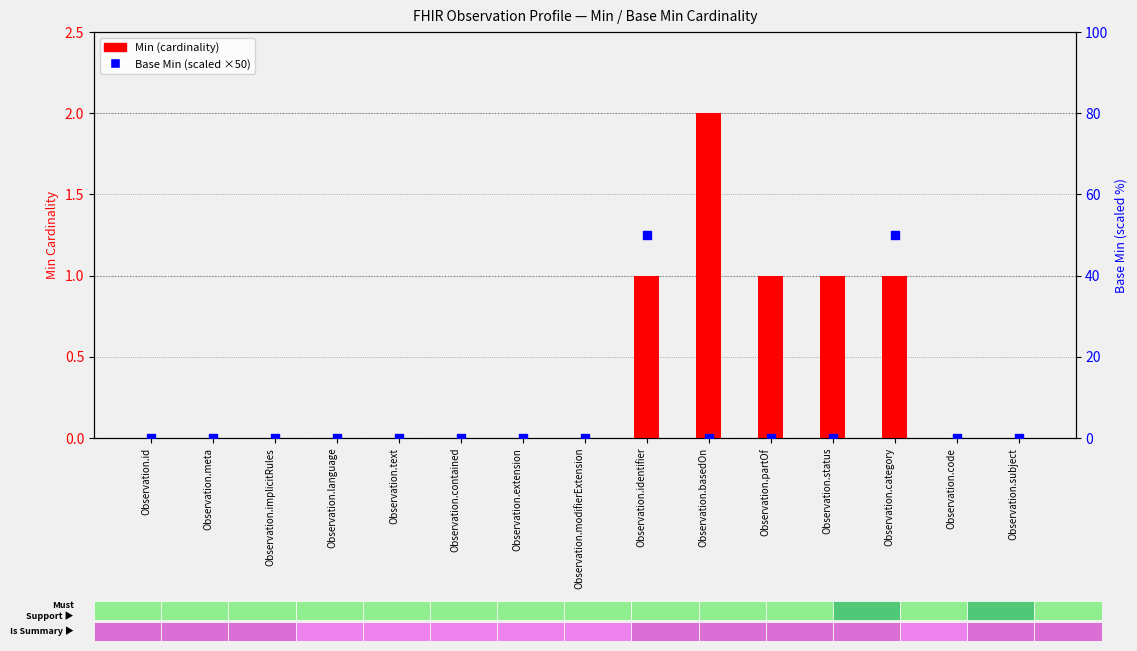

Is the value of Base Min (scaled) at Observation.extension greater than the value of Min (cardinality) at Observation.contained?

No